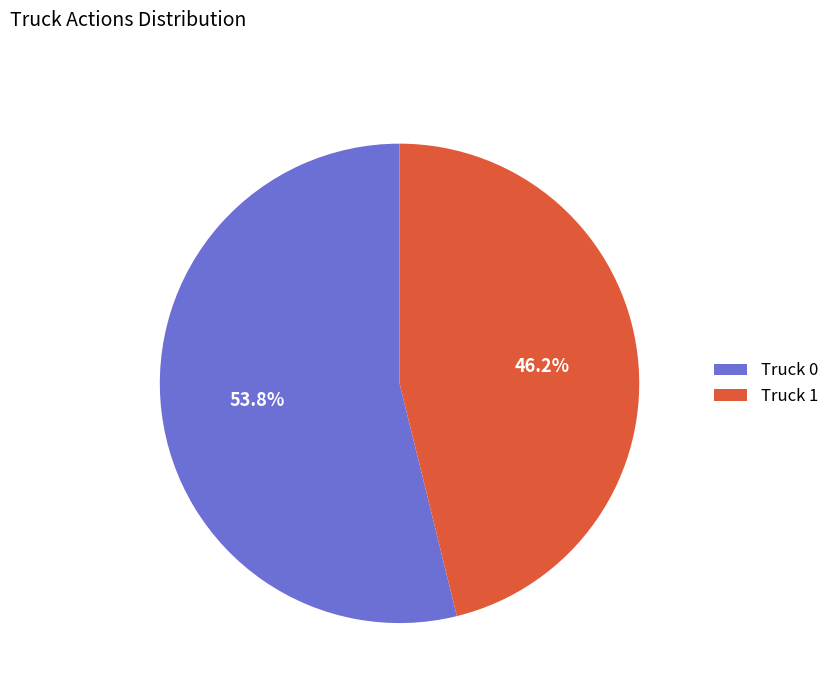

To the nearest percent, what portion does Truck 1 represent?

46%